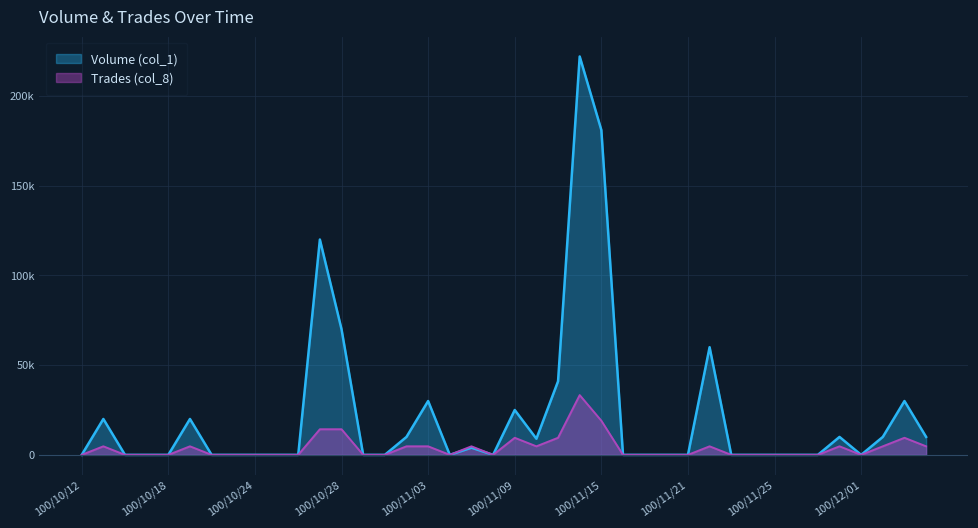

What is the highest value of the Trades (col_8) series?

33300.0